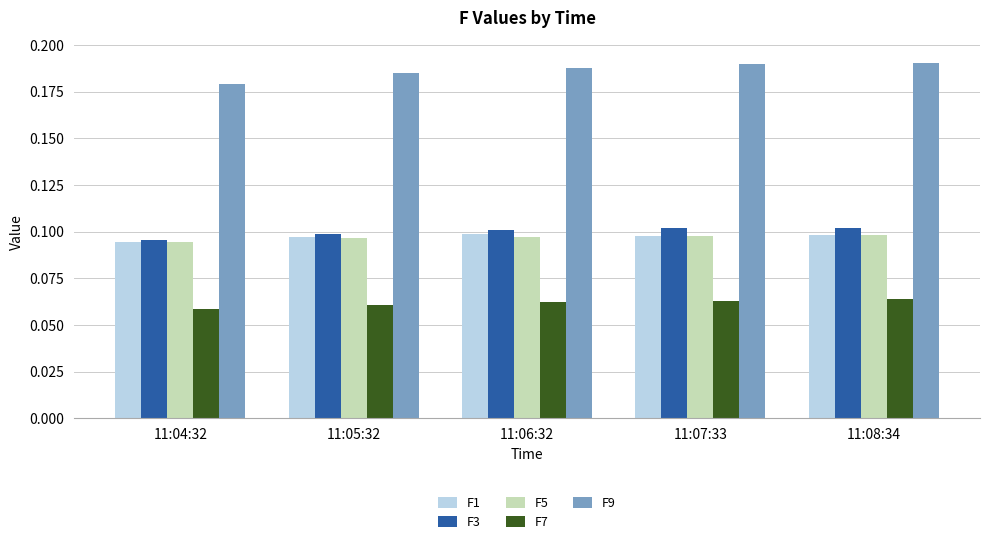

Which series has the widest spread of values?

F9